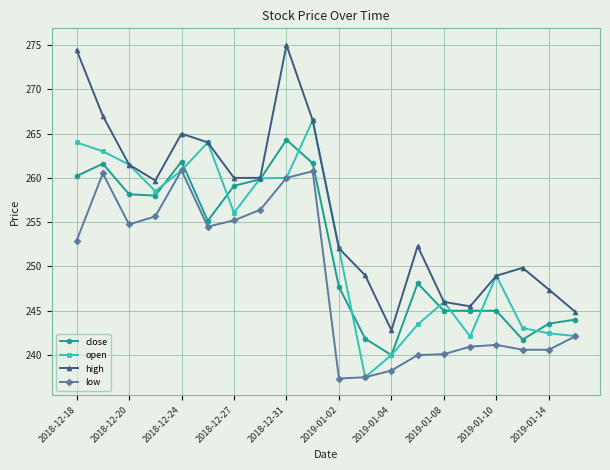

What is the value of the low point at the 18th from the left?

240.6